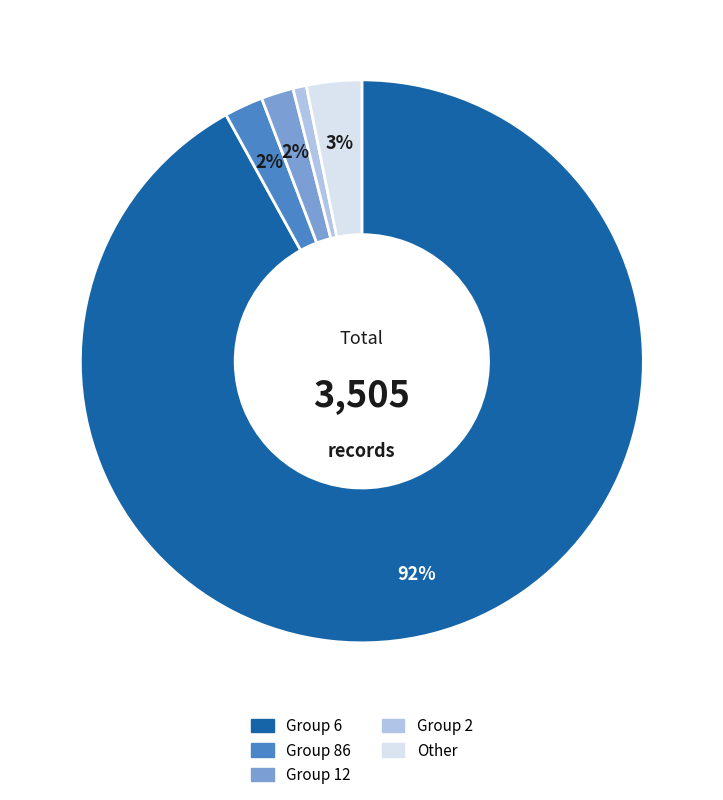

Is there any slice that represents more than half of the pie?

Yes